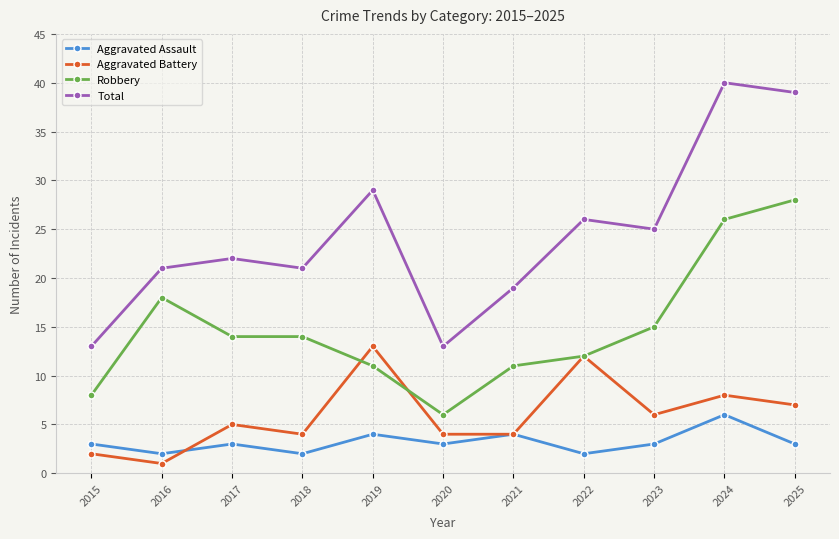

At which label is Robbery closest to 17?

2016